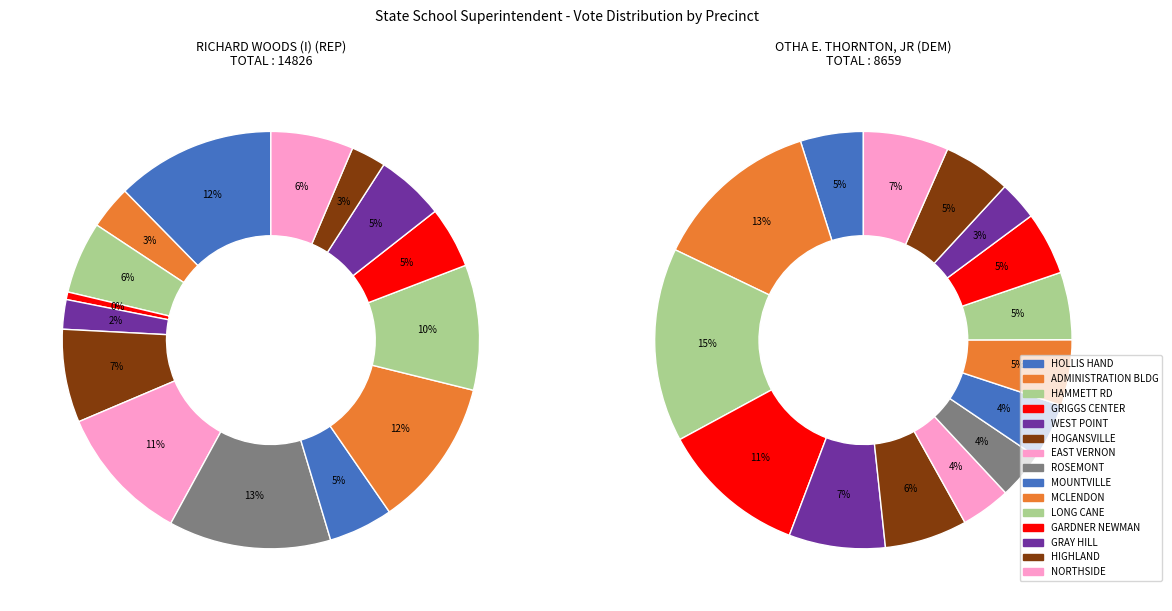

Which series has the largest range (max minus min)?

RICHARD WOODS (I) (REP)